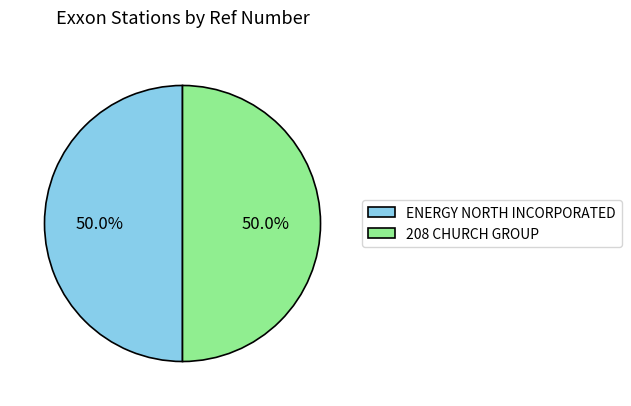

True or false: 208 CHURCH GROUP accounts for 44% of the total.

False